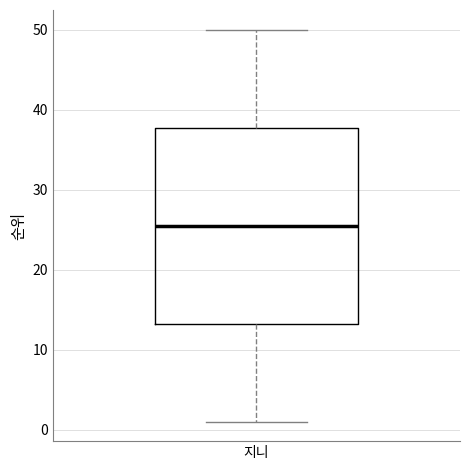

Transcribe this box plot: give where the median line is, the range the box spans, and where the two whiskers end, as read against the y-axis. The values are not printed on the chart, so give them approximately, as read against the axis.

median 26, box 13 to 38, whiskers 1 to 50